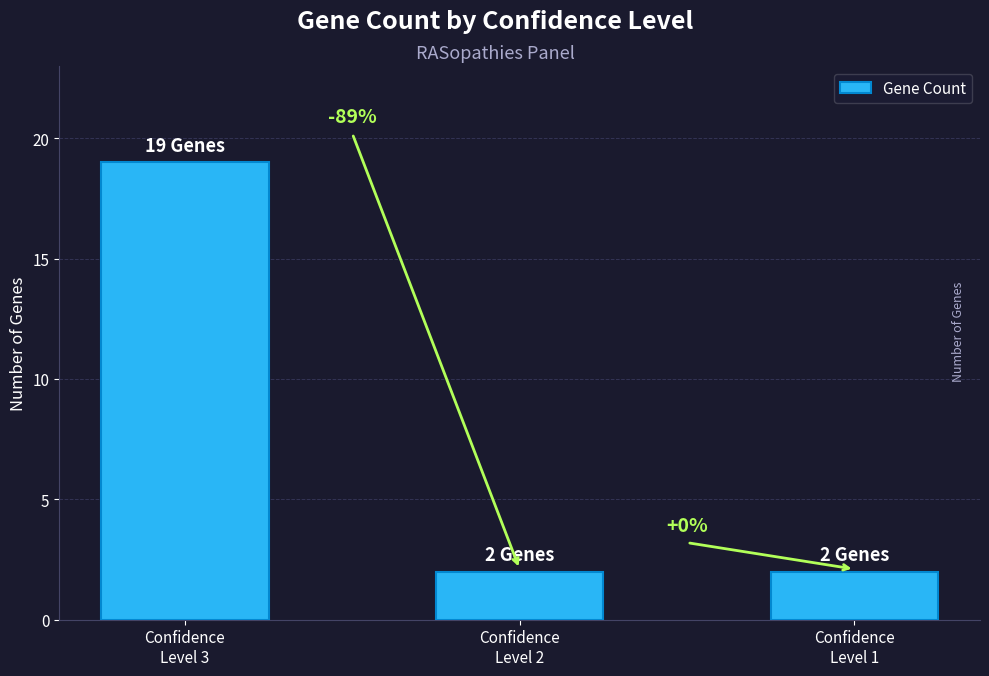

How many values are between 2 and 19?

3